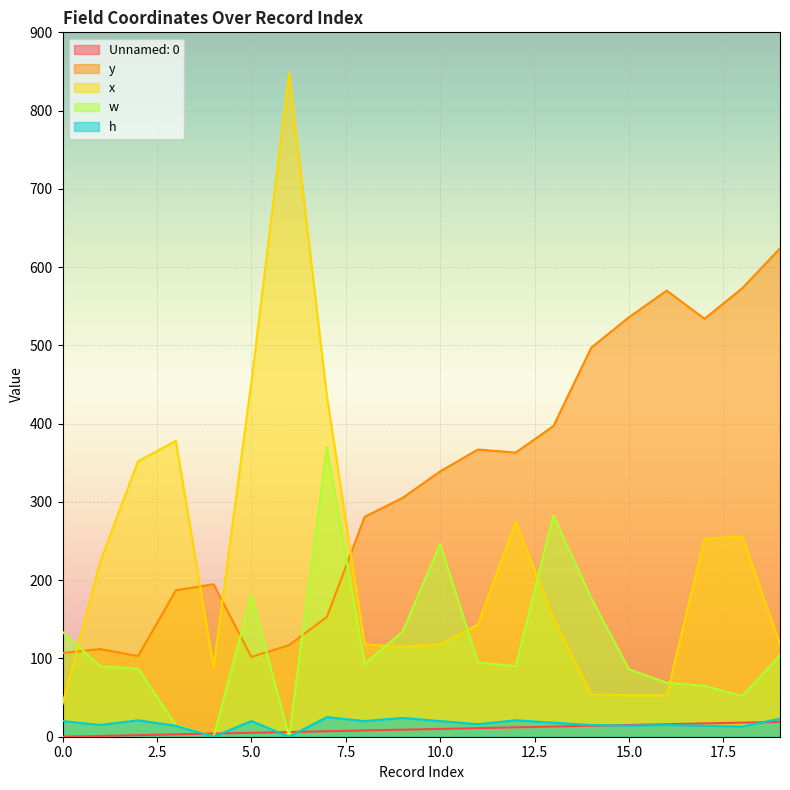

Where do y and w first cross each other?

0 and 1